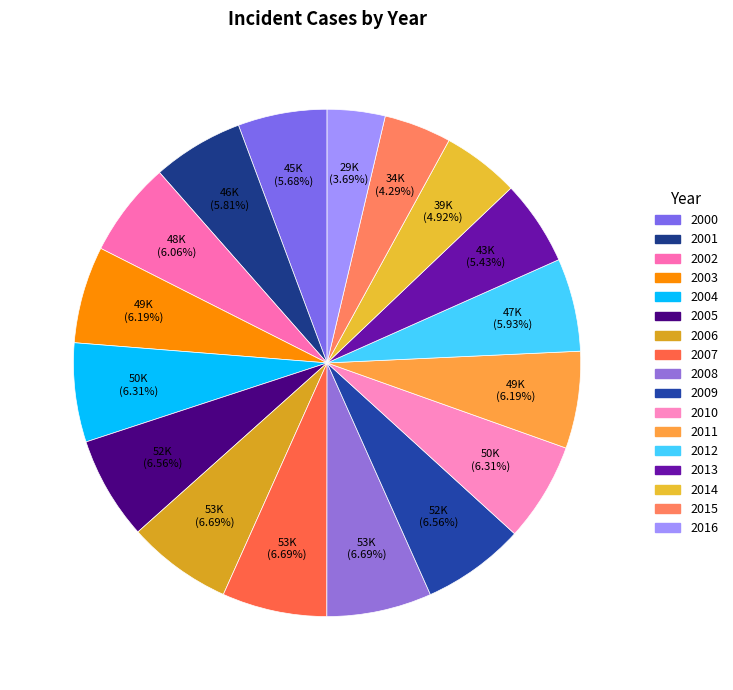

Count the number of slices in the pie.

17